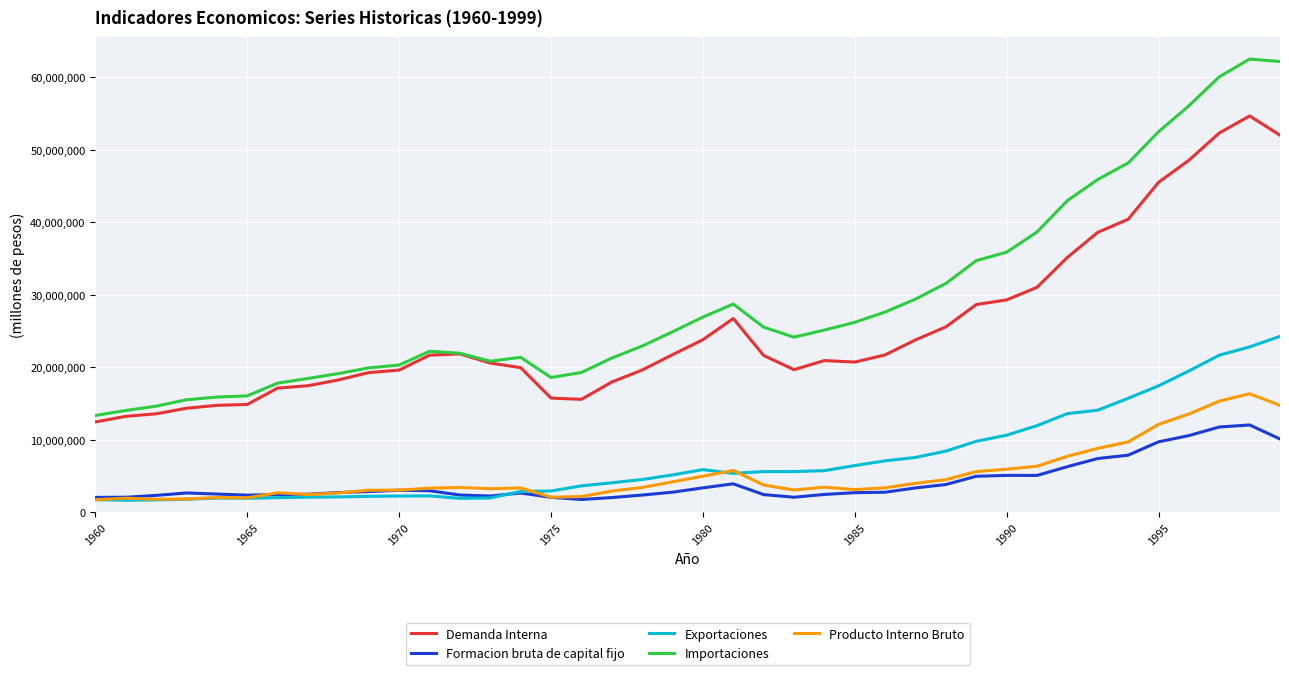

How many lines are shown in the chart?

5